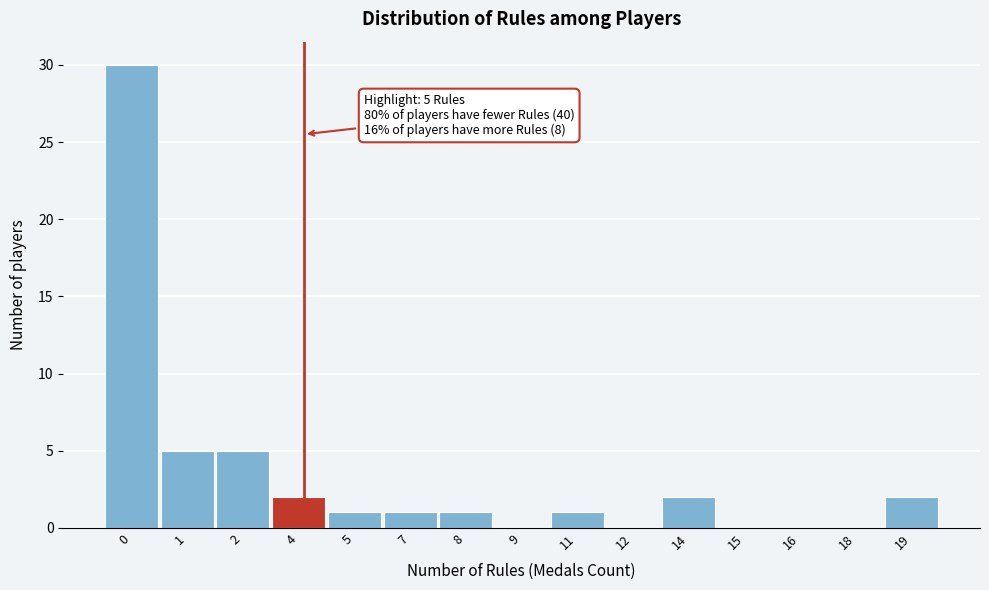

Reading left to right, transcribe all the data shown in this chart.

0=30	1=5	2=5	4=2	5=1	7=1	8=1	9=0	11=1	12=0	14=2	15=0	16=0	18=0	19=2